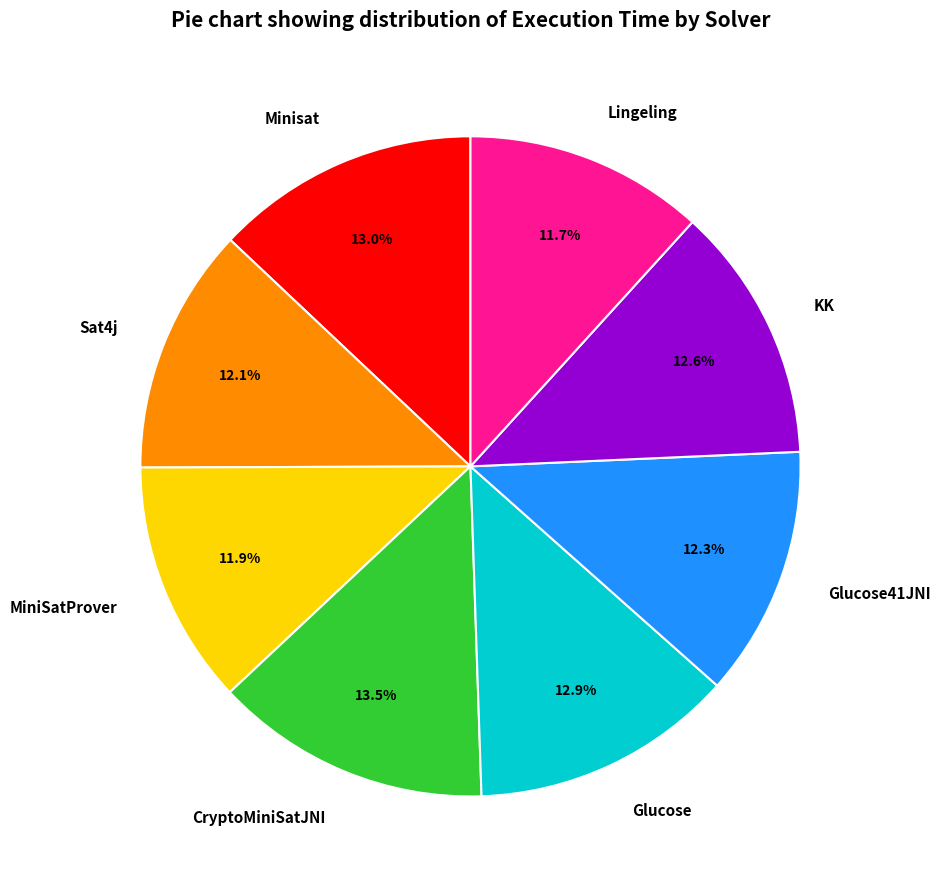

What is the largest slice in the pie chart?

CryptoMiniSatJNI